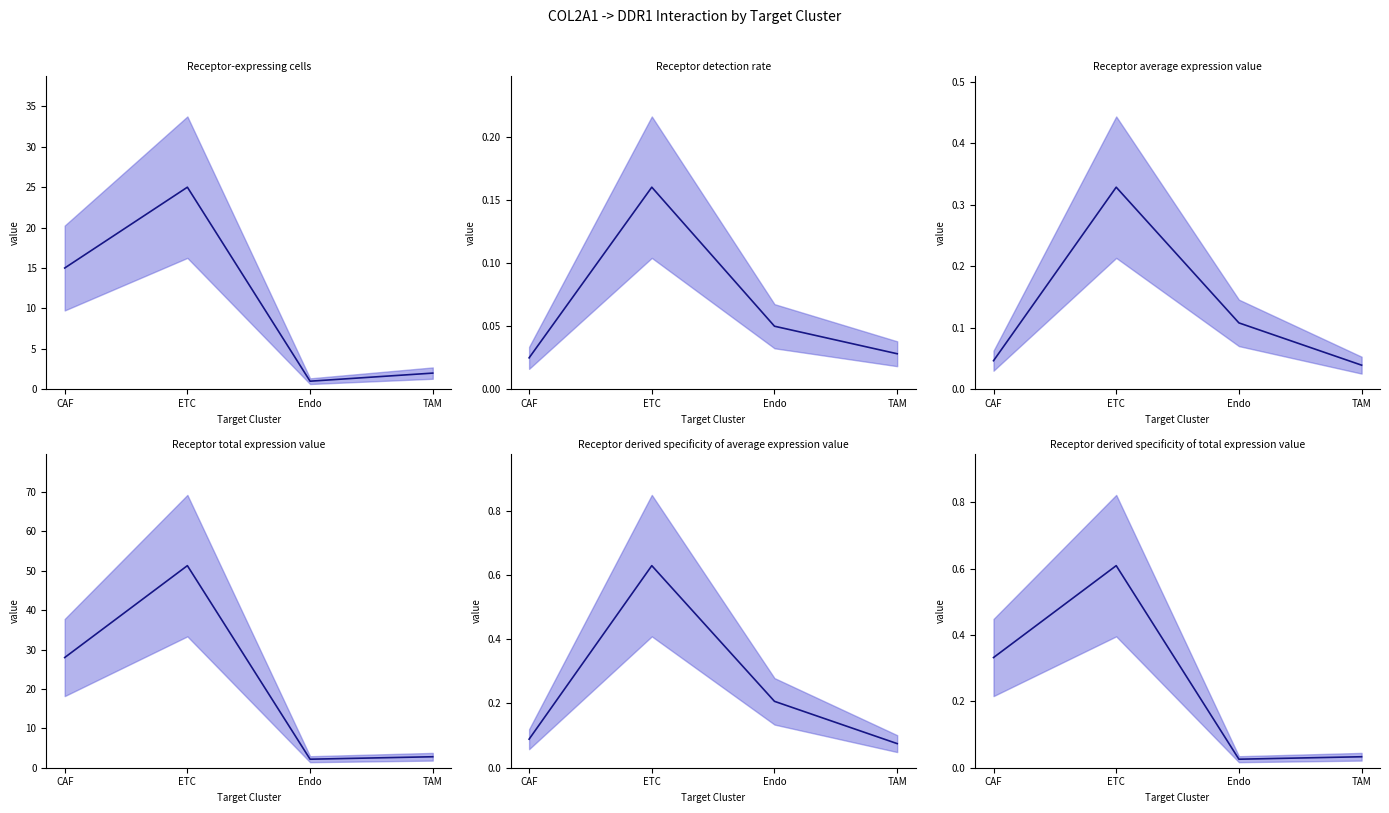

Does the chart display data point markers on the line(s)?

No